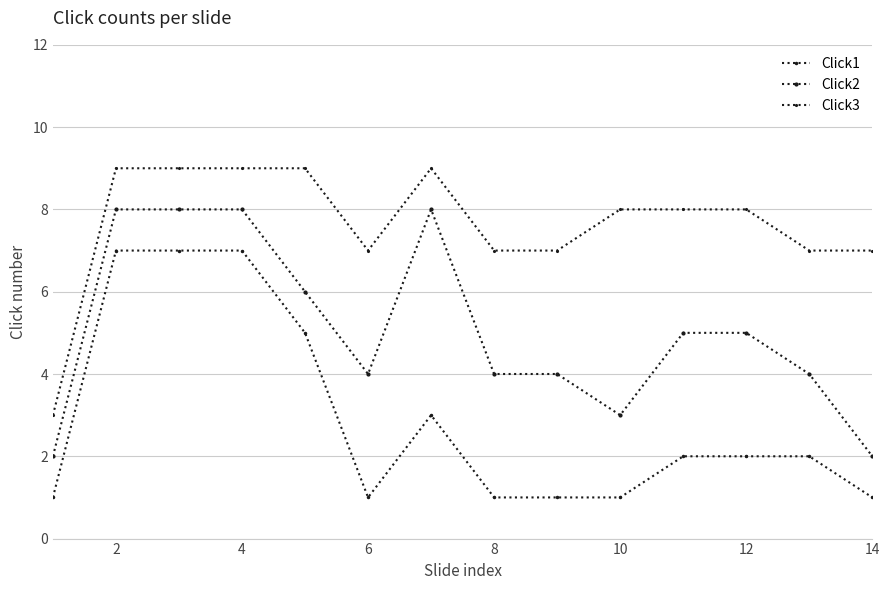

Which series has the largest total across all categories?

Click3